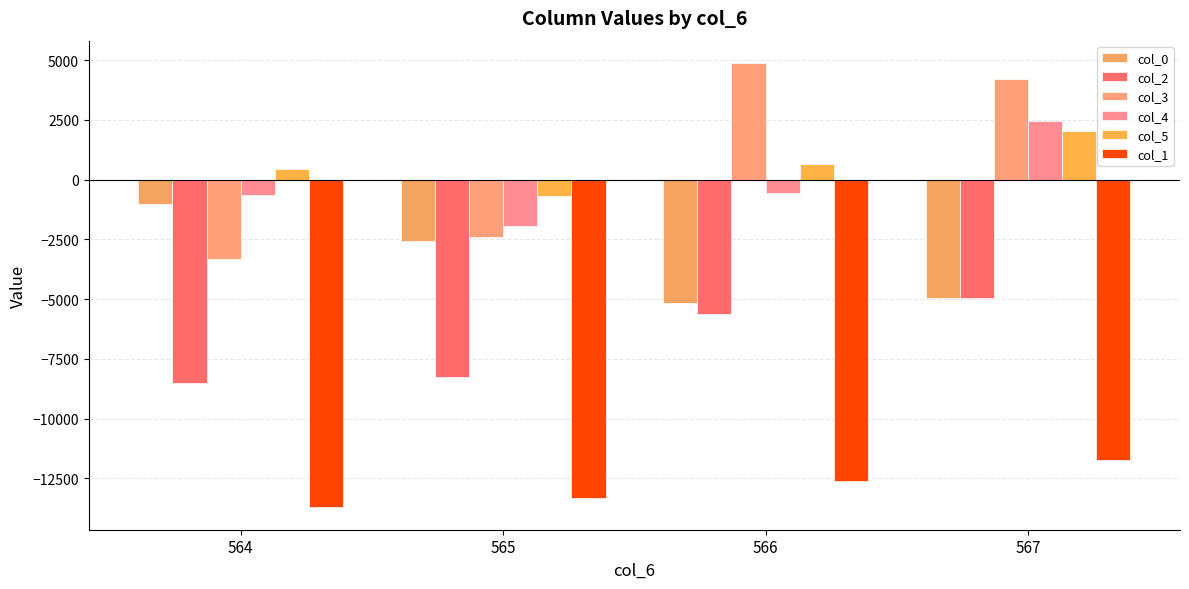

How many values in the col_2 series exceed -5605?

1